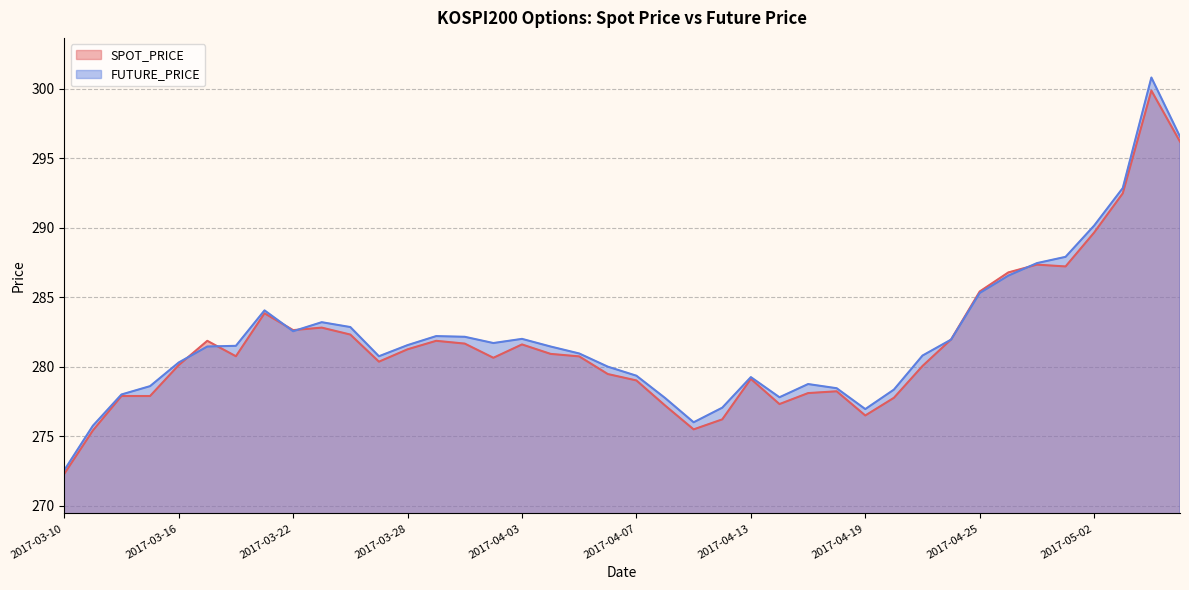

What is the difference between the second highest and second lowest values in the SPOT_PRICE series?

20.8